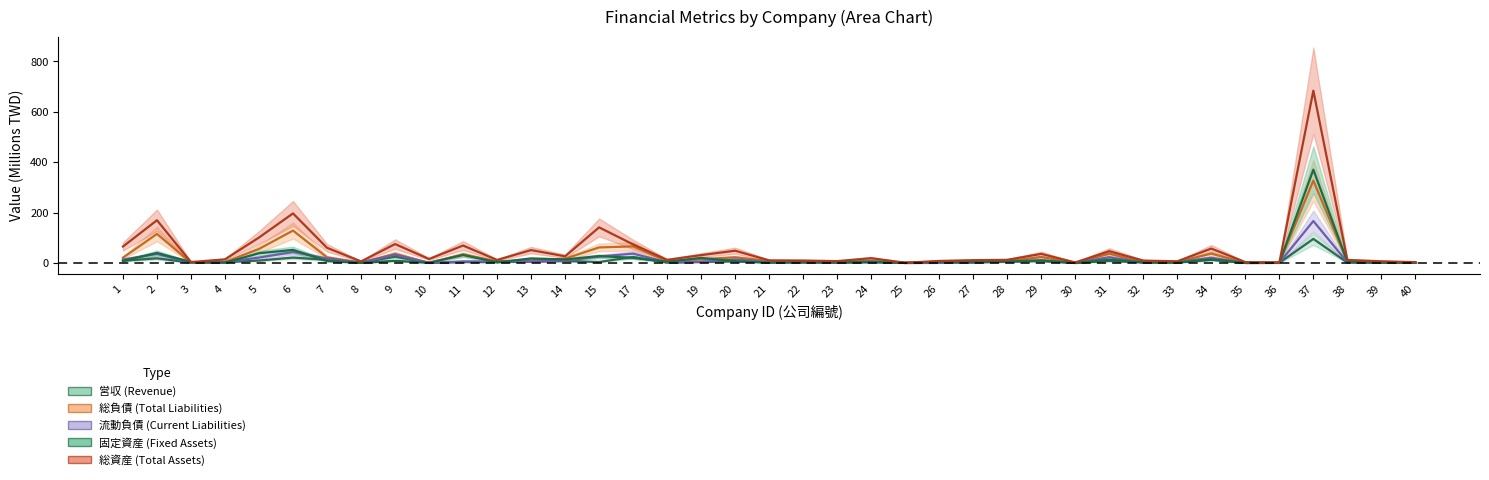

Reading right to left, transcribe all the data shown in this chart.

営収_center: 0.7	0.6	1.3	95.4	0.3	0.0	12.7	1.9	2.3	7.9	0.0	7.5	6.1	1.9	0.4	0.1	3.3	0.9	1.8	3.8	6.2	3.8	1.3	23.5	3.9	7.7	5.4	3.4	3.5	0.0	24.8	1.3	12.3	21.2	9.6	3.2	0.9	18.4	8.5
総負債_center: 1.7	2.0	5.0	326.9	0.5	0.3	36.8	4.4	2.2	36.8	0.2	23.3	6.9	4.0	0.5	0.1	8.7	4.1	2.1	7.5	22.5	14.5	6.9	65.7	61.6	16.9	10.1	5.9	33.9	0.7	36.0	1.4	22.4	128.5	55.6	3.5	0.8	115.2	20.9
流動負債_center: 0.9	1.8	2.6	166.4	0.2	0.0	20.5	3.7	1.7	22.6	0.2	10.5	4.9	2.8	0.4	0.1	5.7	2.8	1.5	3.3	14.0	4.7	2.7	37.1	25.4	8.9	6.2	5.6	6.2	0.2	32.6	1.4	17.6	43.6	21.1	3.4	0.8	35.8	13.4
固定資産_center: 0.8	1.1	4.7	370.2	0.6	0.3	13.8	1.5	2.1	13.0	0.0	9.8	5.9	3.4	4.9	0.2	3.6	2.5	3.9	0.8	7.0	19.9	4.7	20.1	27.2	13.8	17.8	2.7	31.5	0.7	8.4	0.2	7.6	51.9	38.5	1.1	3.9	39.5	8.0
総資産_center: 3.1	6.6	11.8	683.8	1.4	3.3	57.1	6.4	9.3	46.6	1.9	35.9	12.3	10.9	7.9	0.8	18.8	7.2	9.5	10.1	48.5	31.0	12.2	73.6	141.1	26.4	51.0	11.7	69.1	15.6	75.0	5.9	60.0	196.6	100.9	14.2	3.3	169.5	65.1